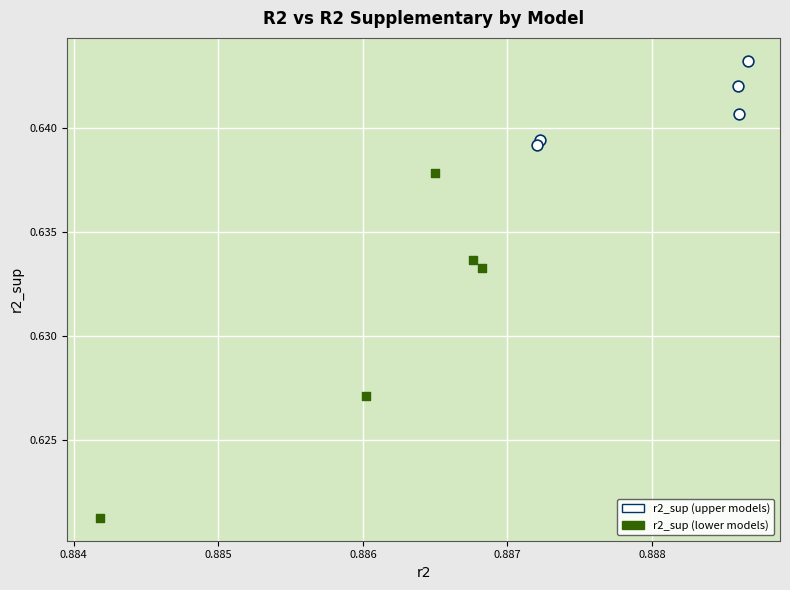

Which series reaches the minimum Y coordinate?

r2_sup (lower models)